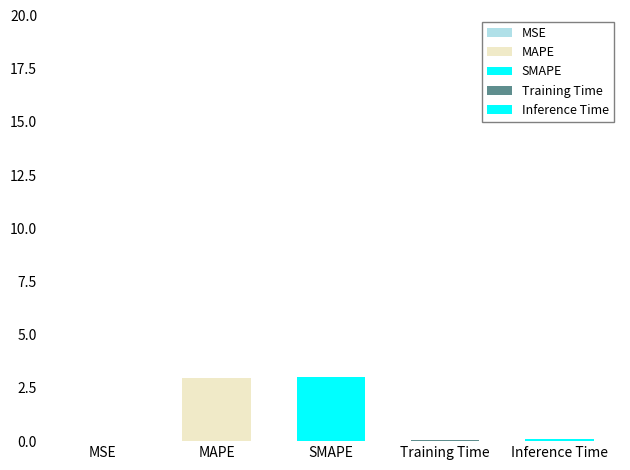

What is the sum of the values at MAPE and Training Time?

3.0